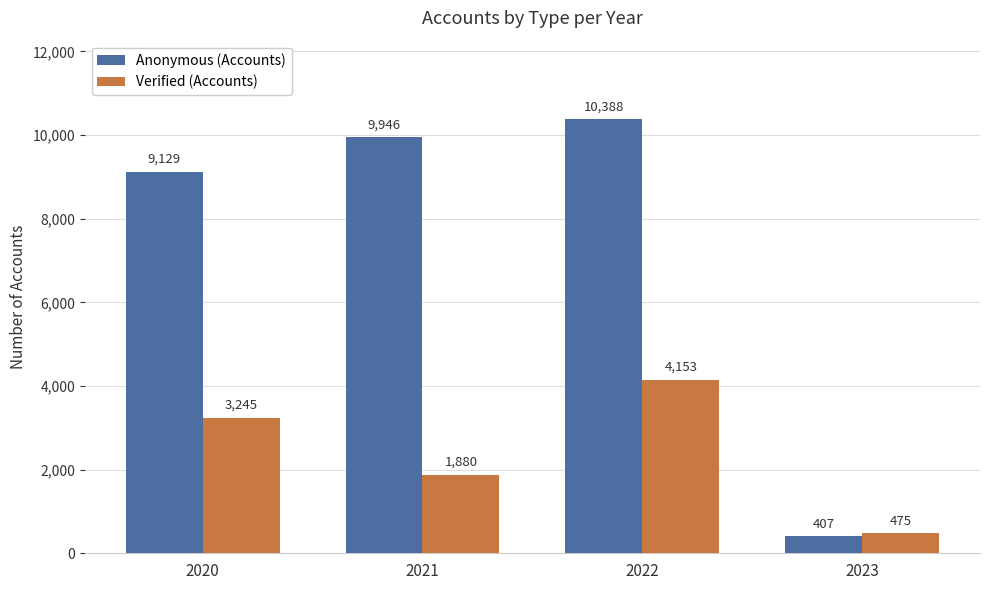

The value of Anonymous (Accounts) at 2020 is 12952. True or false?

False